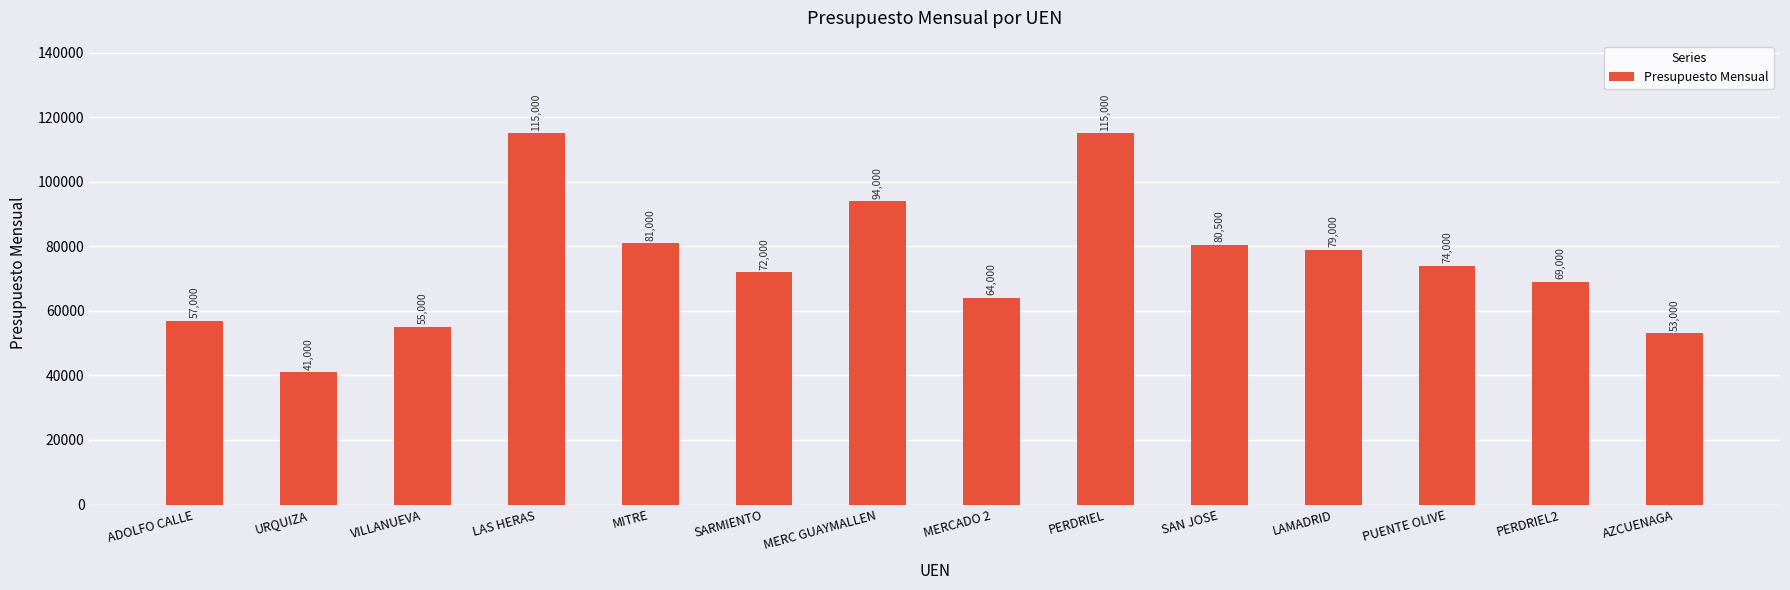

How many bars are there in total?

14